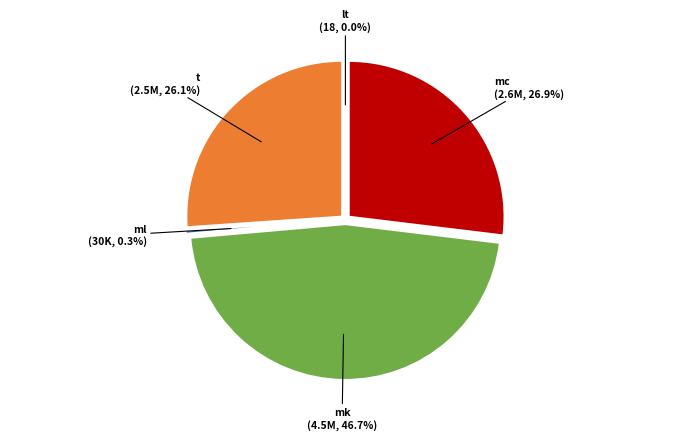

Is it true that lt is 0% of the pie?

True